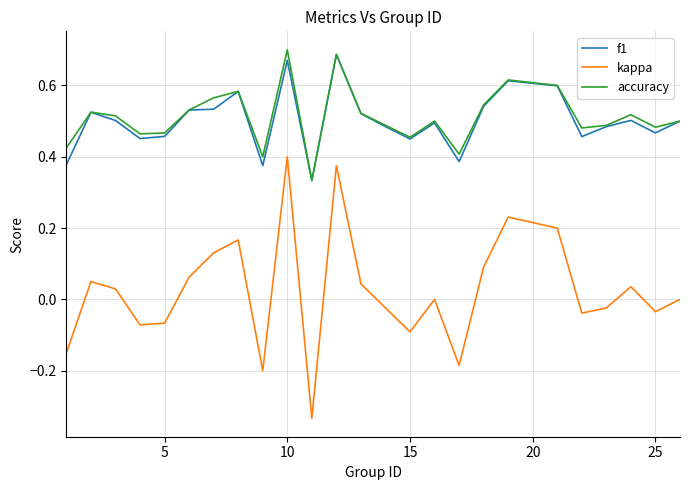

True or false: accuracy and kappa intersect in this chart.

False